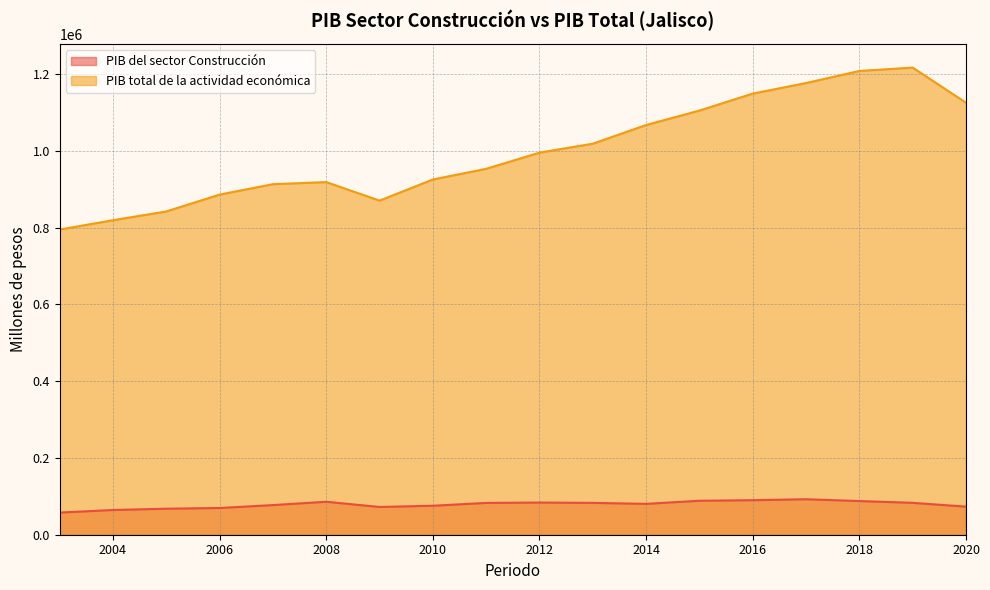

At which category is the sum across all series the highest?

2019